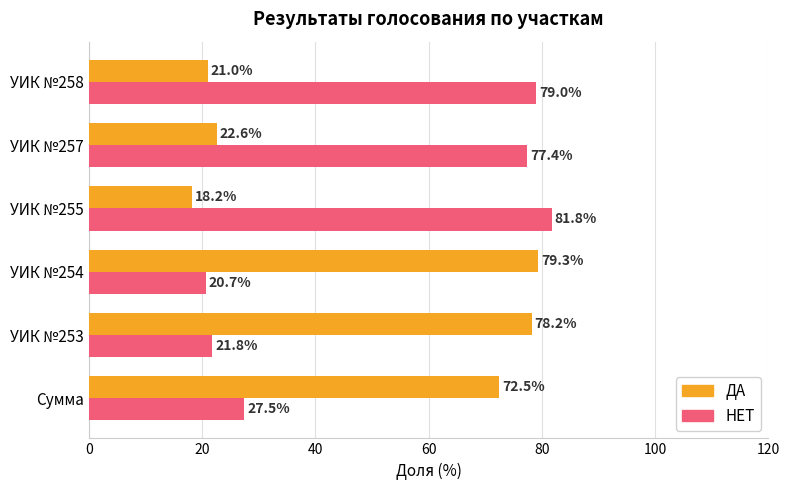

What value does the ДА series have at УИК №258?

21.0